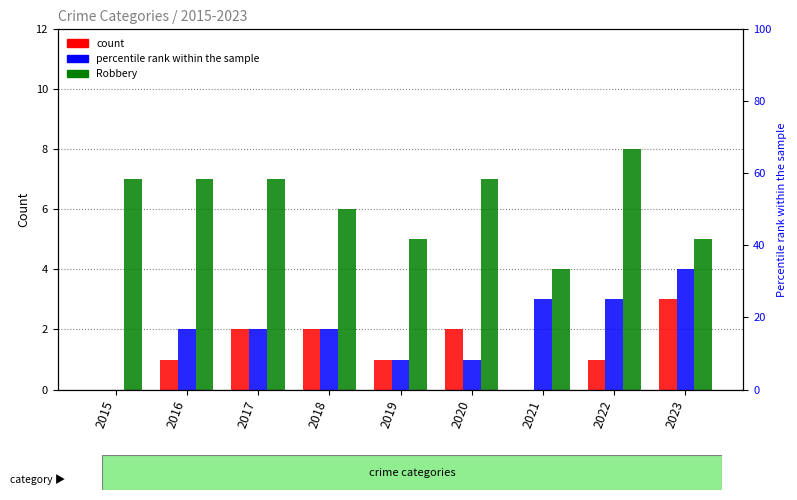

True or false: Robbery has a value of 4 at 2021.

True